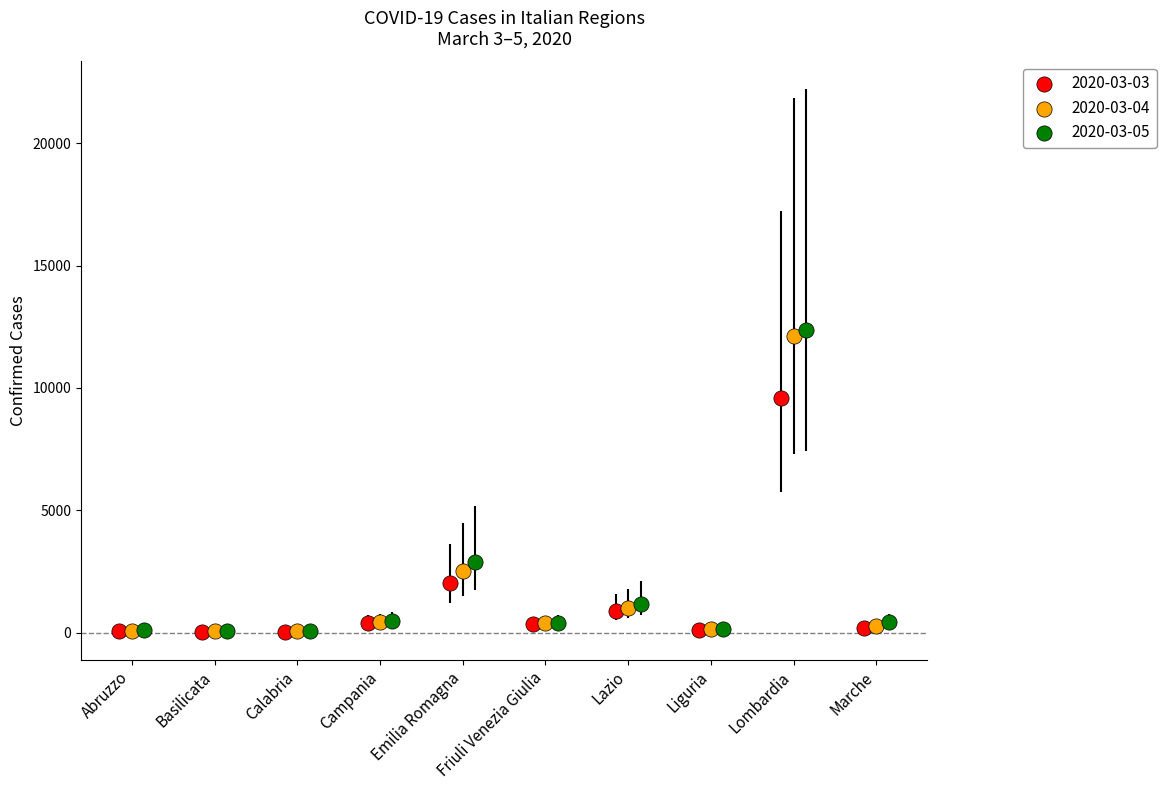

Which series has the widest spread of Y values?

2020-03-05